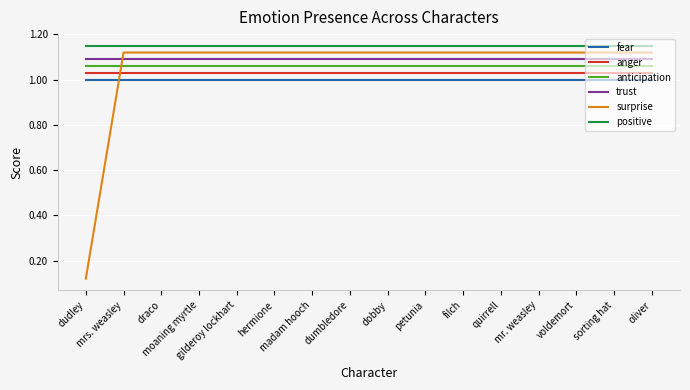

What is the difference between the maximum and minimum values in the surprise series?

1.0